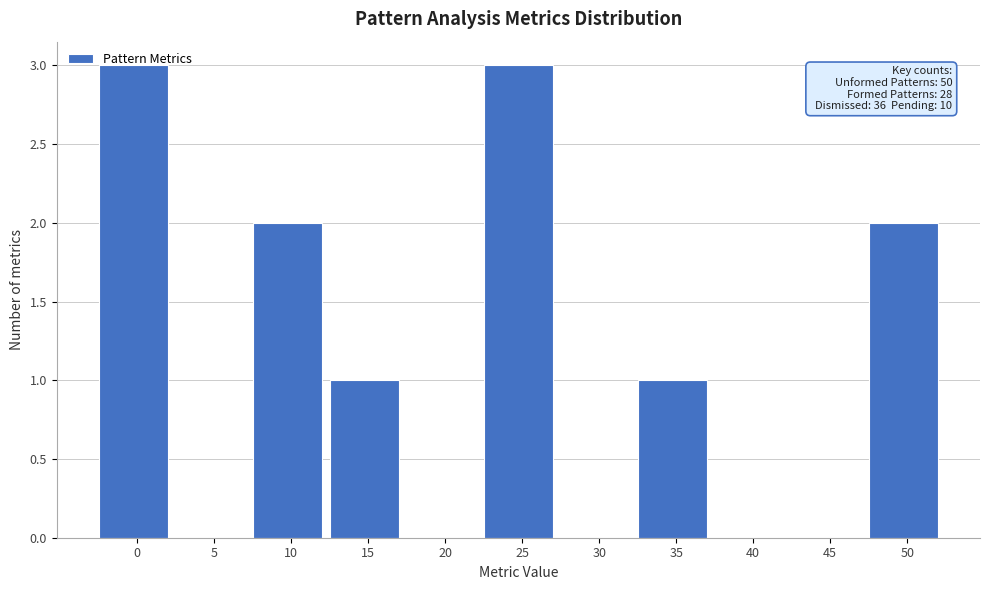

Is it true that the value at 5 is 2?

False